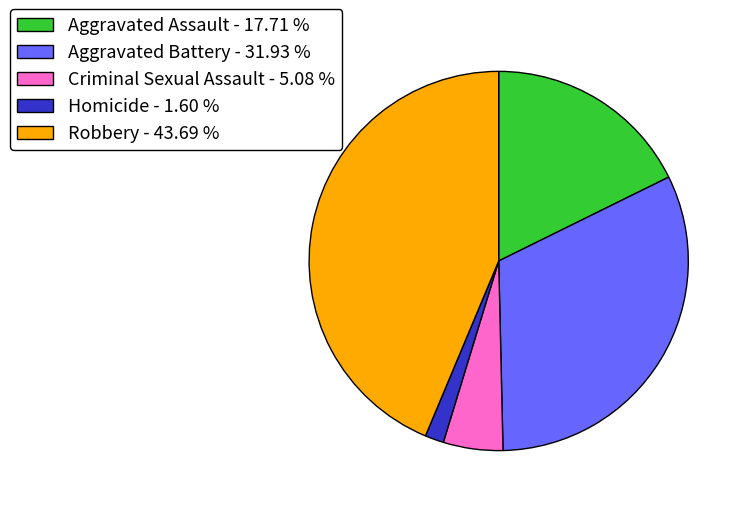

How many slices are in this pie chart?

5